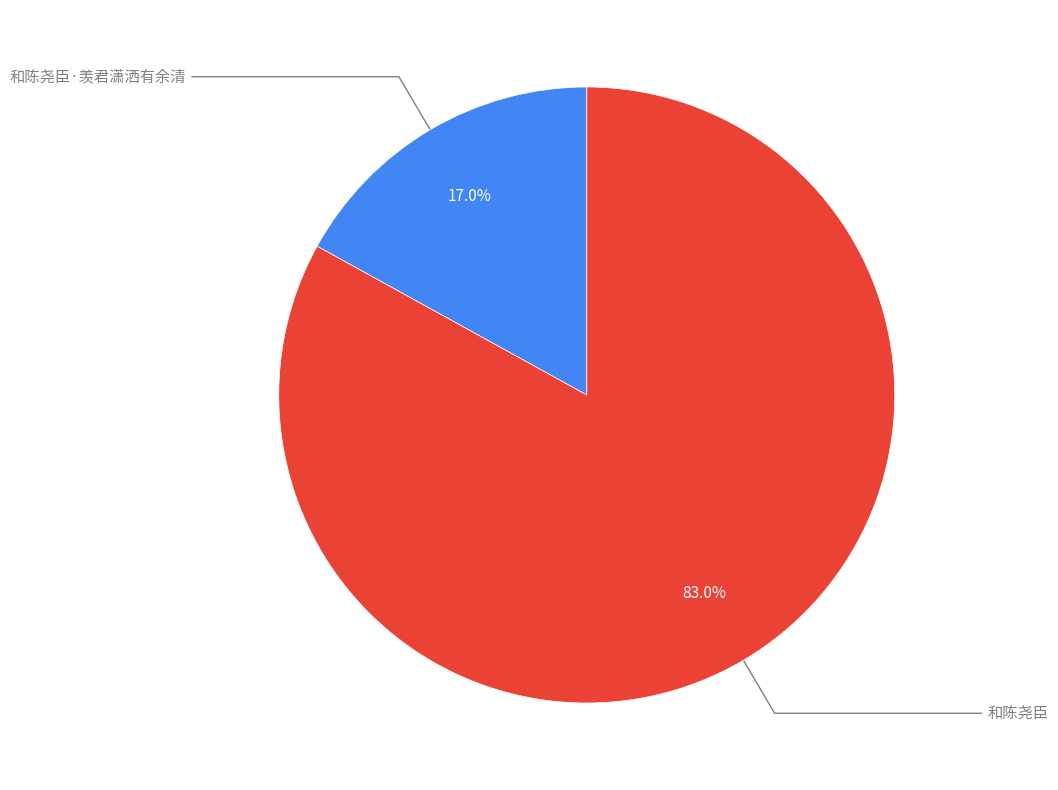

How many segments does this pie chart have?

2